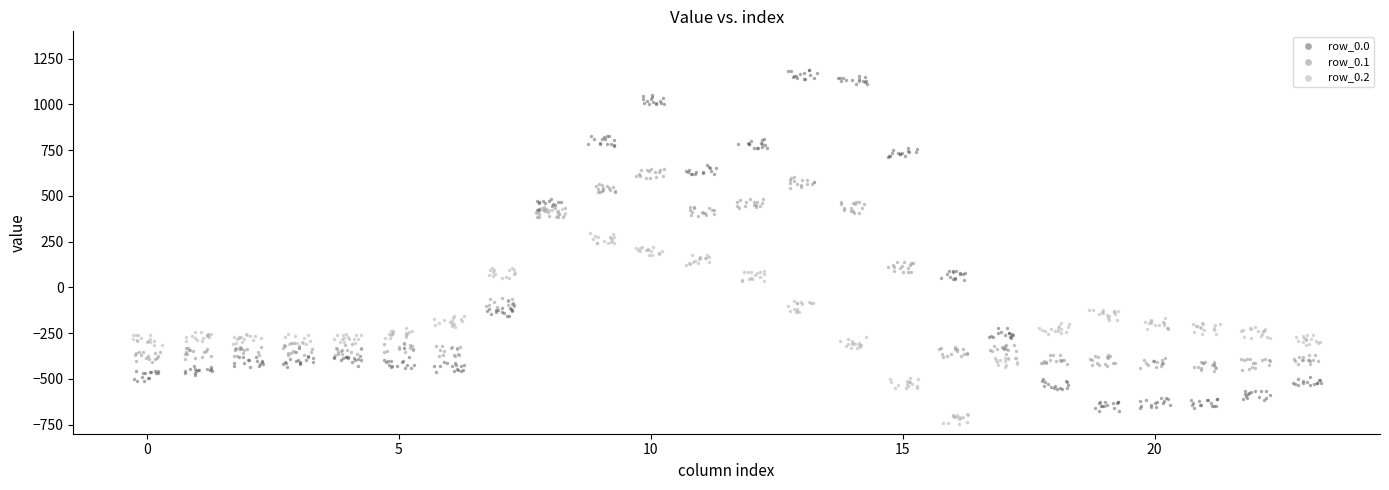

Which series contains the lowest Y value?

row_0.2